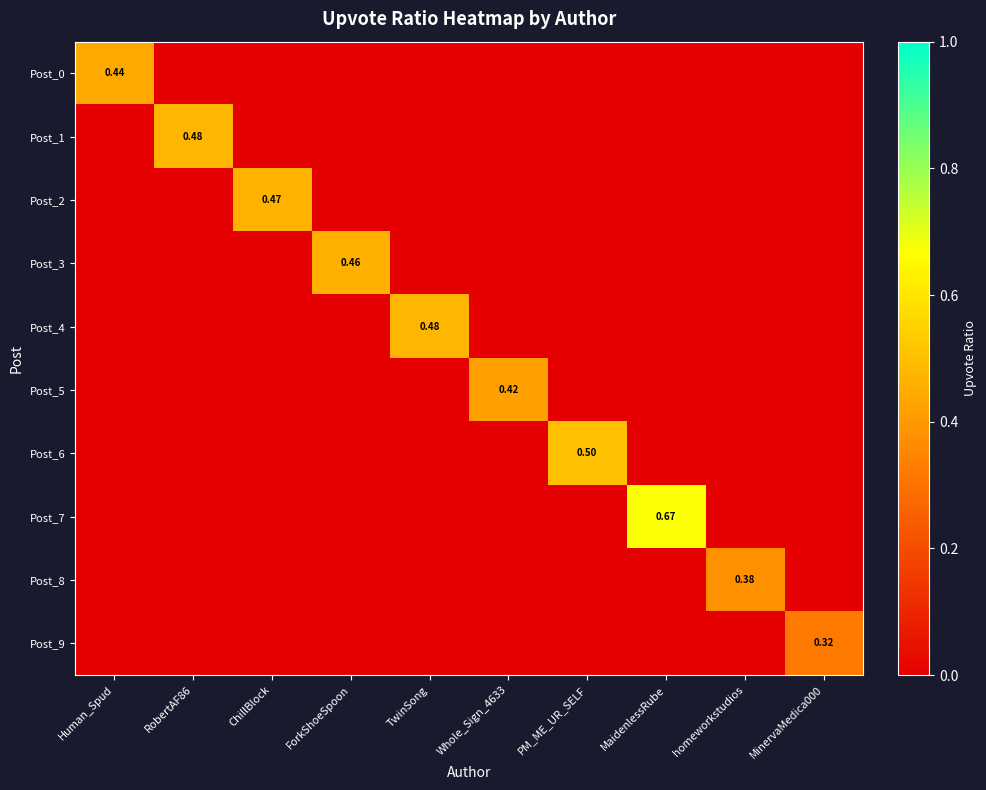

At which category does the chart reach its peak across all series?

MaidenlessRube